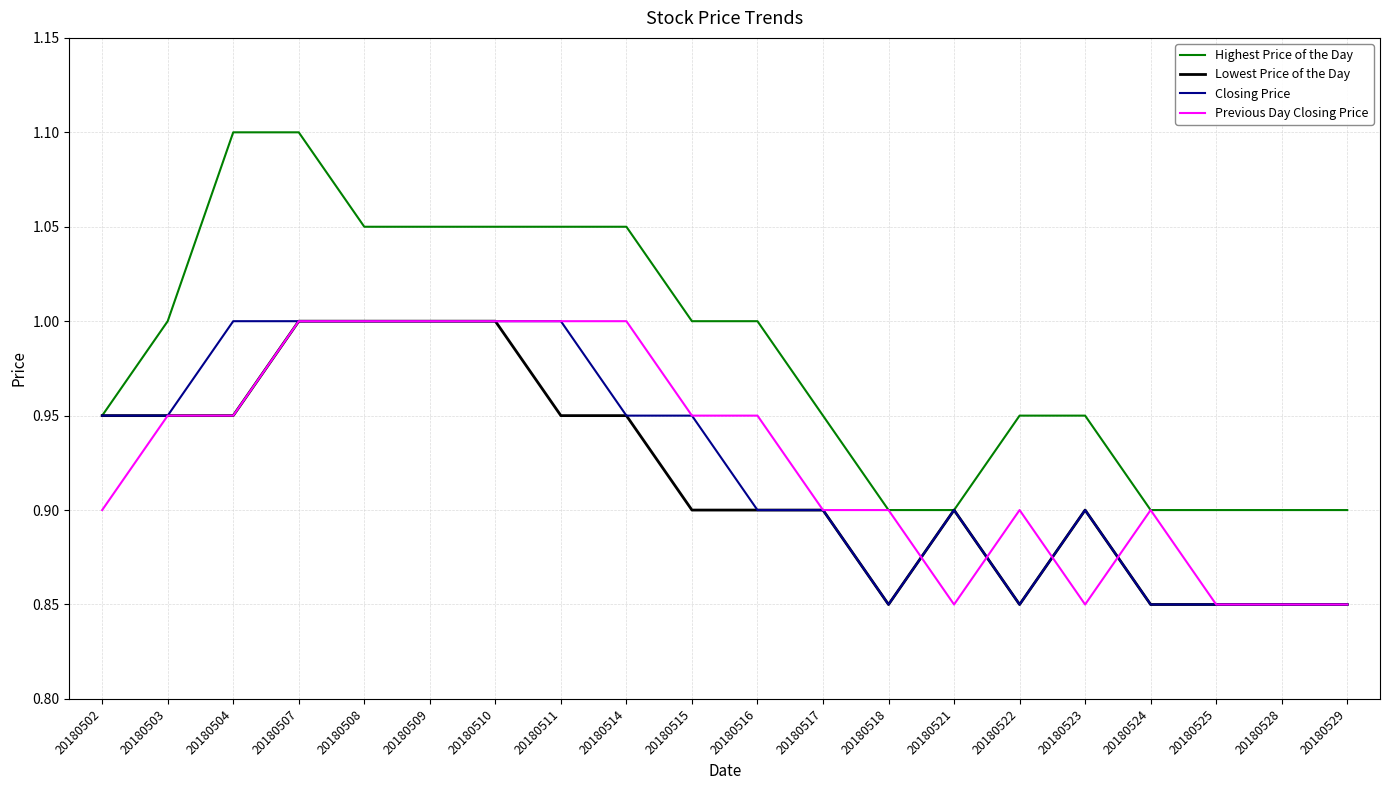

Count the Lowest Price of the Day values in the range 0 to 1.

20